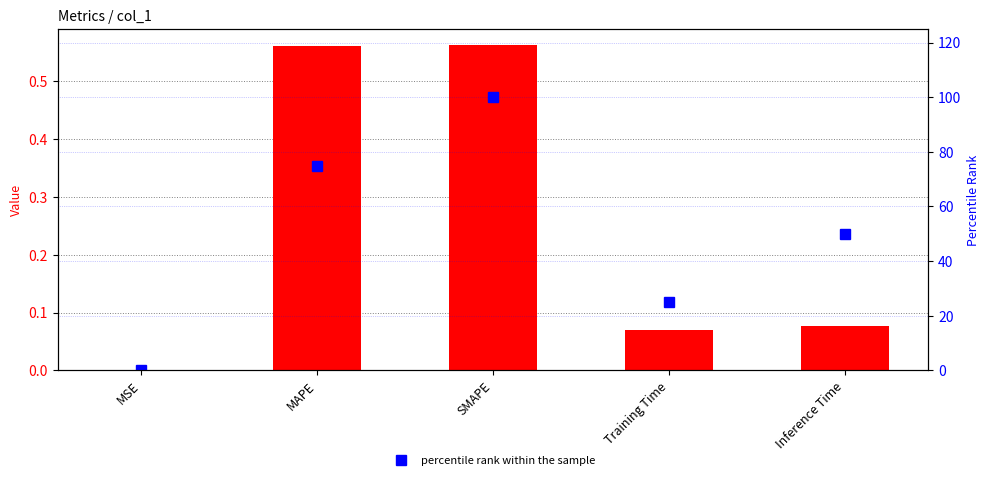

Which category has the highest value in the percentile rank within the sample series?

SMAPE